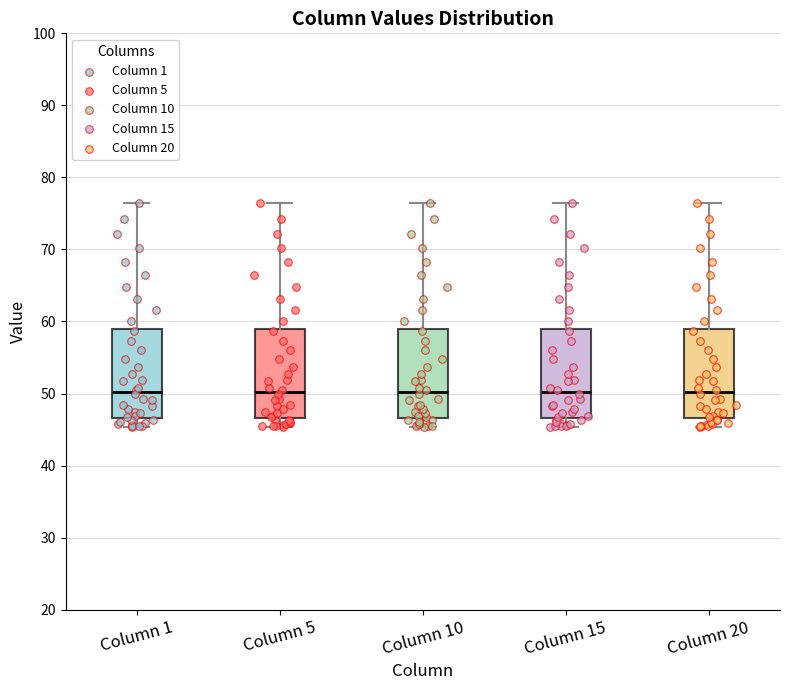

Where is the upper edge of the box for Column 15 on the y-axis? The values are not printed on the chart, so give them approximately, as read against the axis.

59